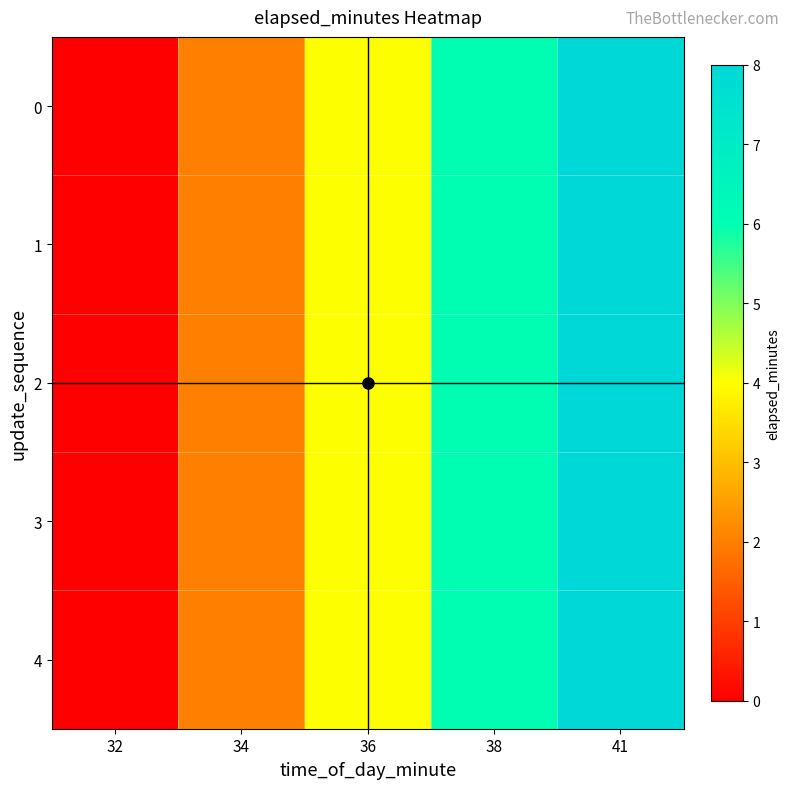

Reading left to right, what are all the values shown in this chart?

0: 32=0	34=2	36=4	38=6	41=8
1: 32=0	34=2	36=4	38=6	41=8
2: 32=0	34=2	36=4	38=6	41=8
3: 32=0	34=2	36=4	38=6	41=8
4: 32=0	34=2	36=4	38=6	41=8